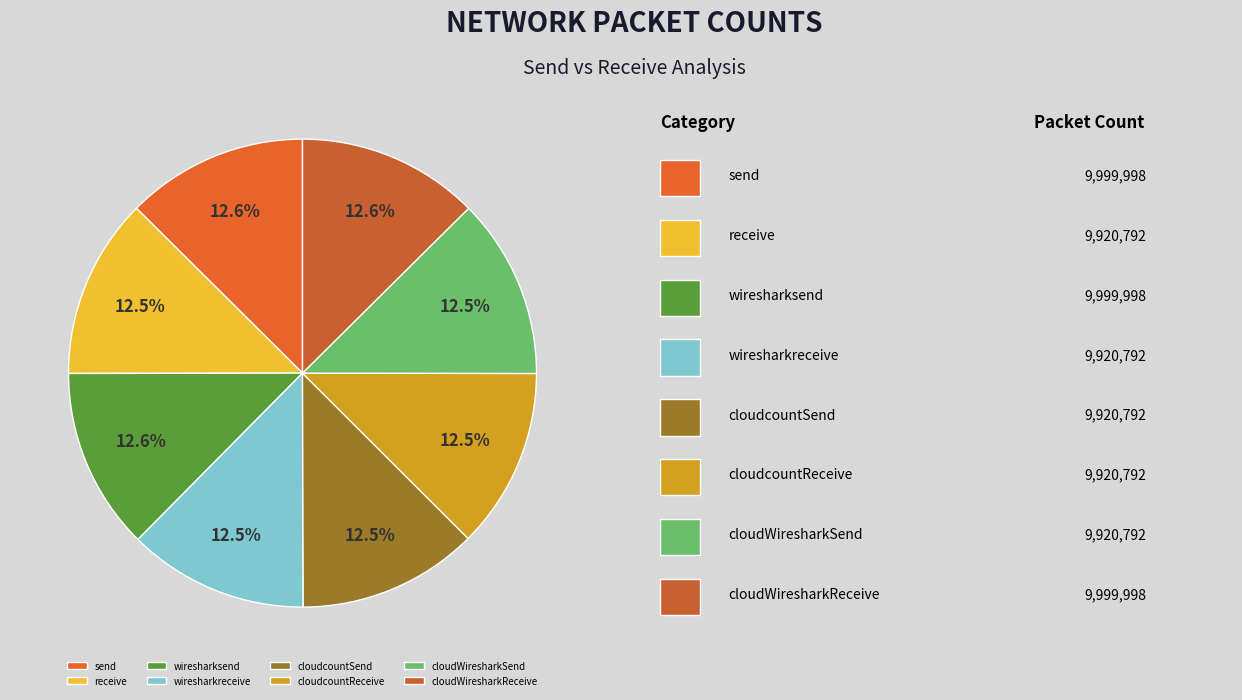

To the nearest percent, what portion does receive represent?

12%